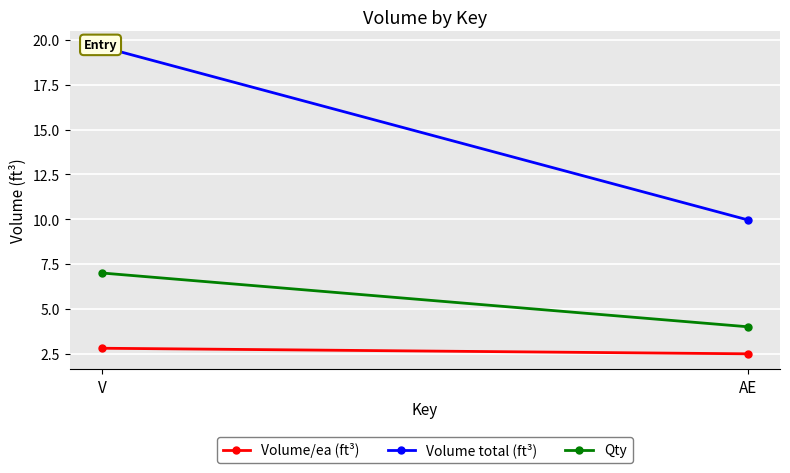

Reading left to right, what are all the values shown in this chart?

Volume/ea (ft³): 2.8	2.5
Volume total (ft³): 19.6	10.0
Qty: 7.0	4.0